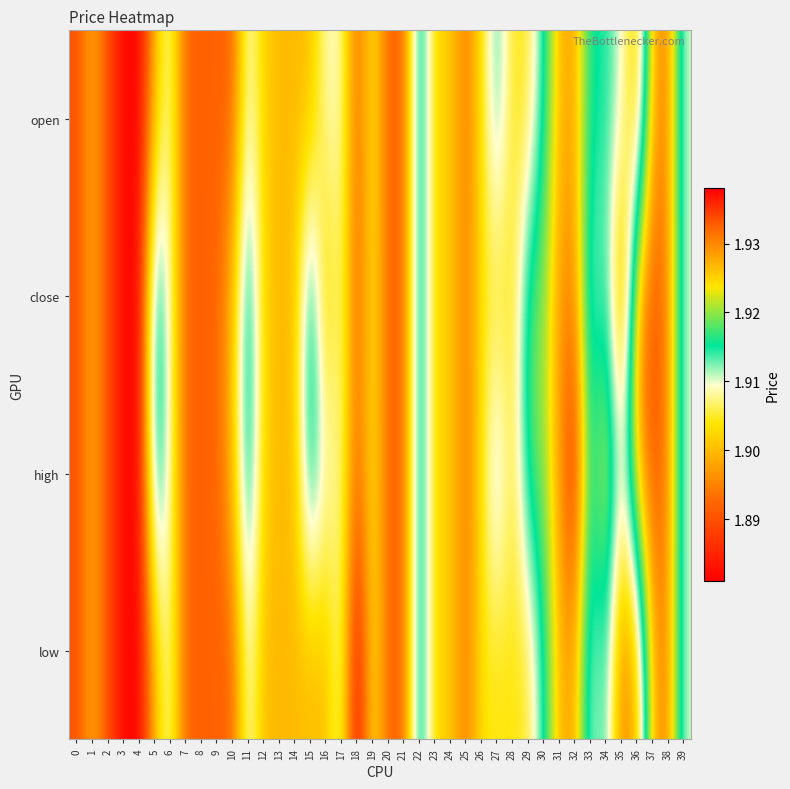

What is the minimum value shown in the chart?

1.9